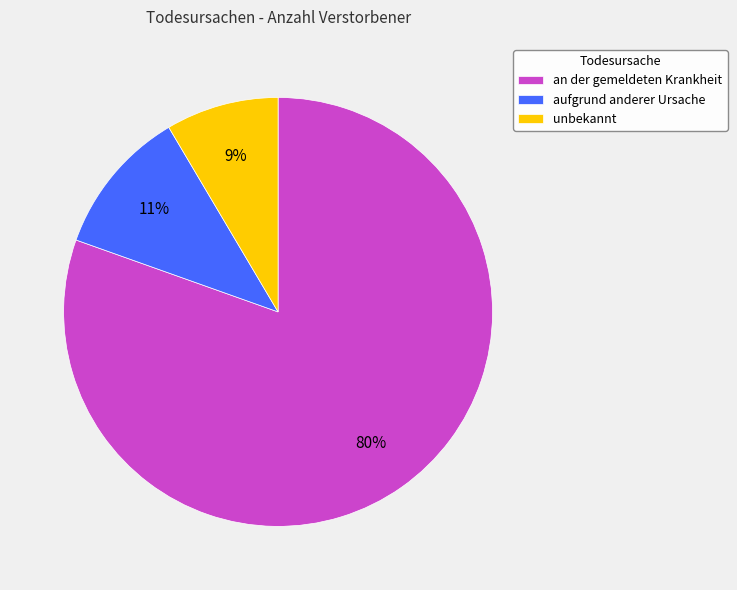

Is it true that unbekannt is 9% of the pie?

True